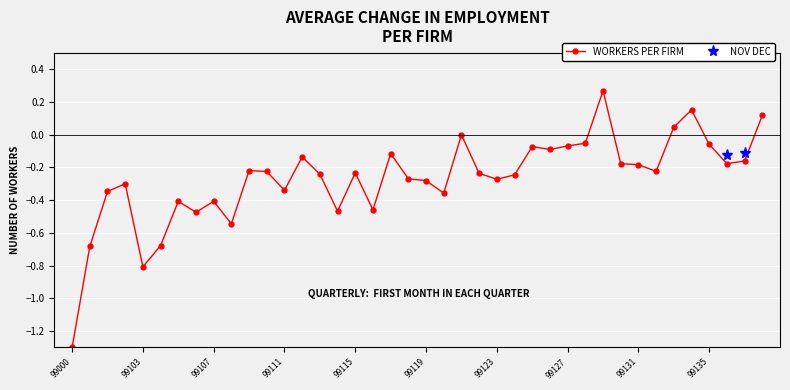

True or false: WORKERS PER FIRM and NOV DEC cross at least once.

False